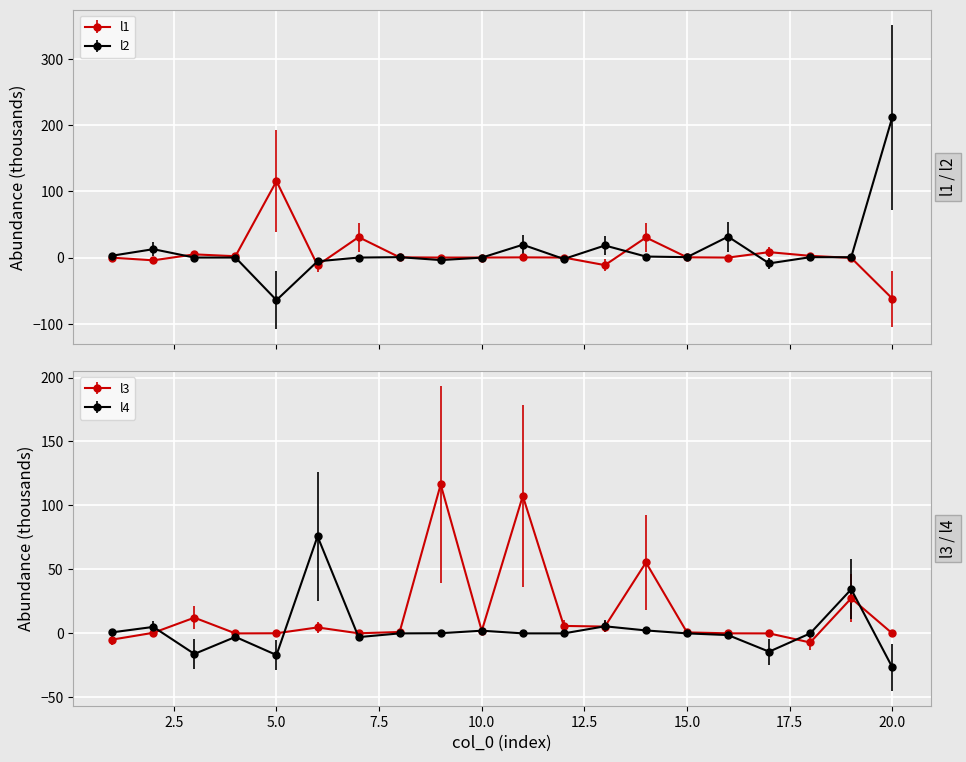

How many interior local valleys does the l3 series have?

5